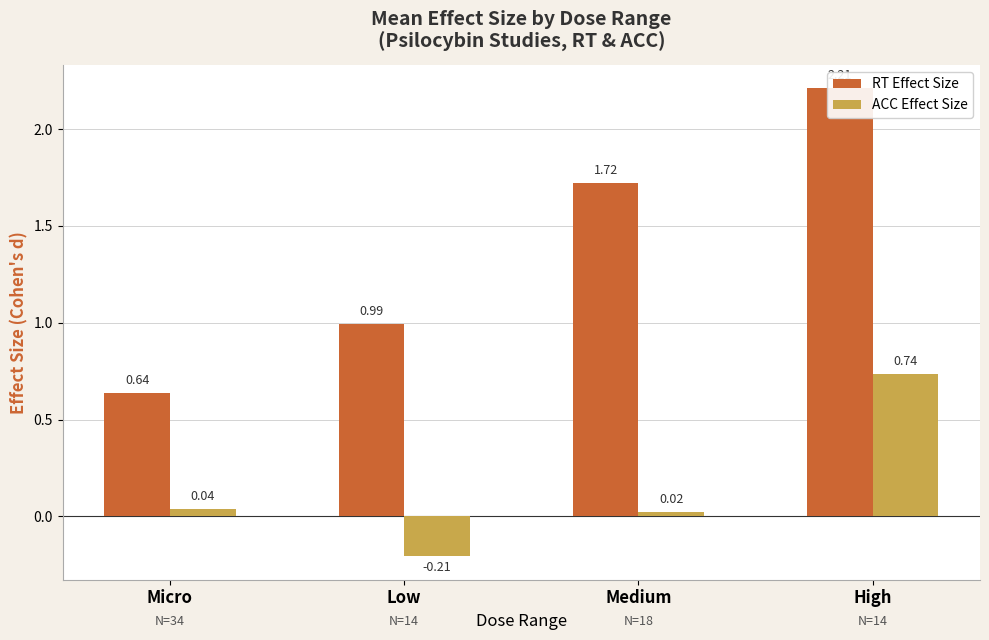

What is the sum of all RT Effect Size values?

5.6